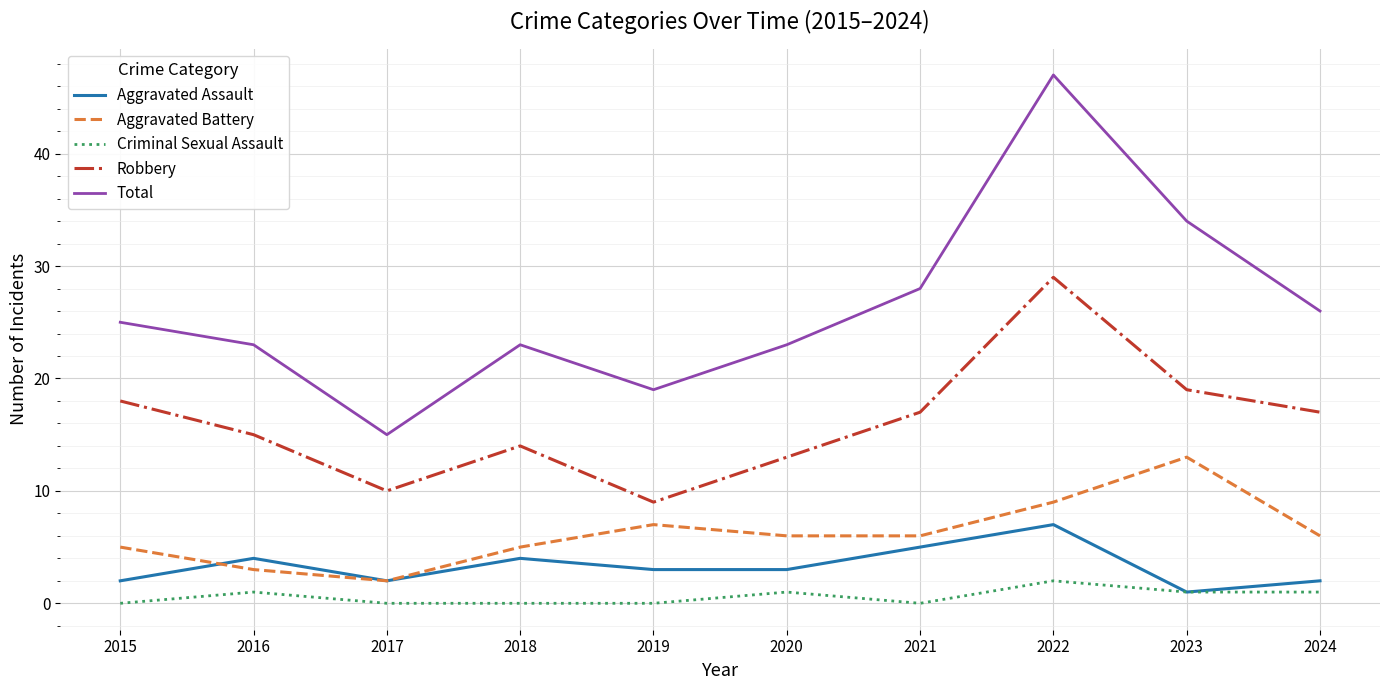

Which series changed the most between 2016 and 2022?

Total